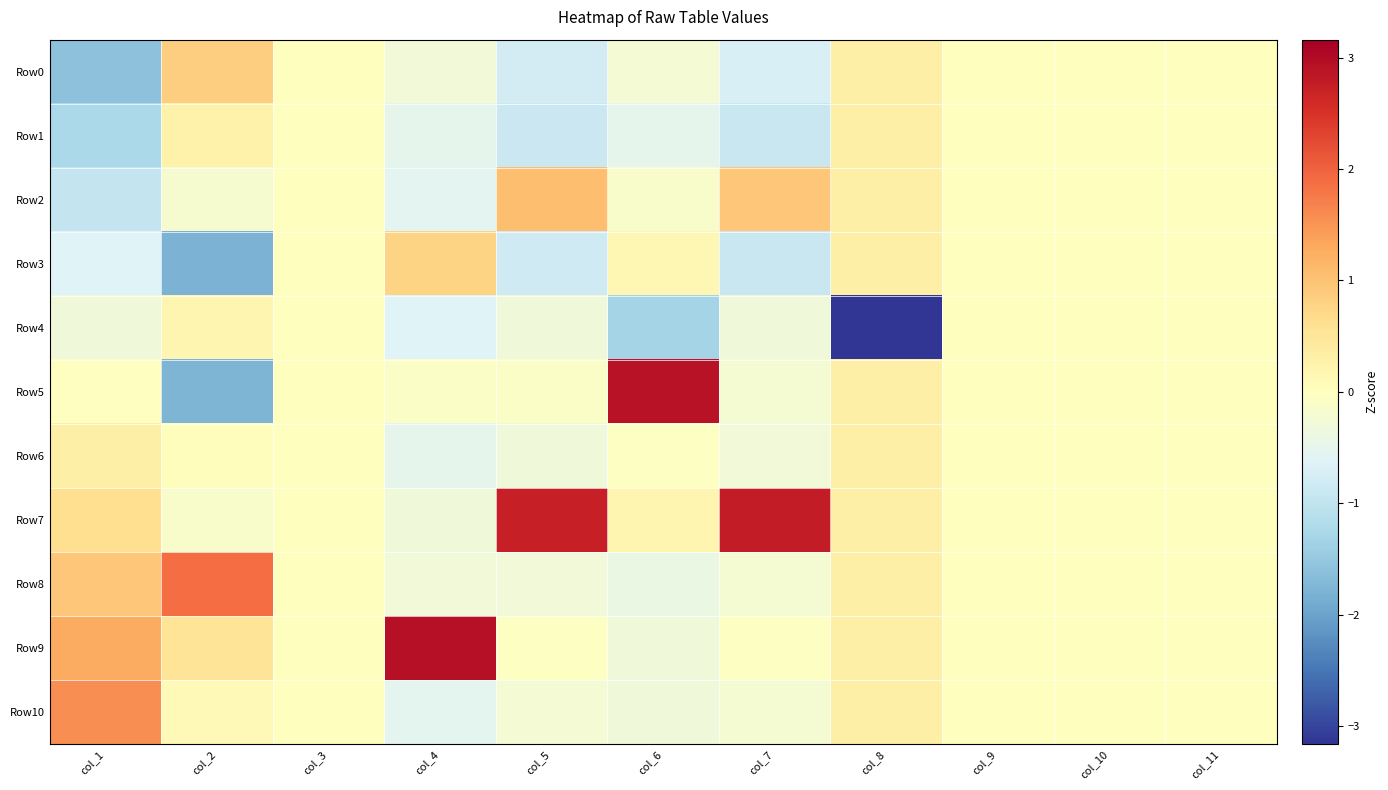

Which category has the highest value across all series?

col_4